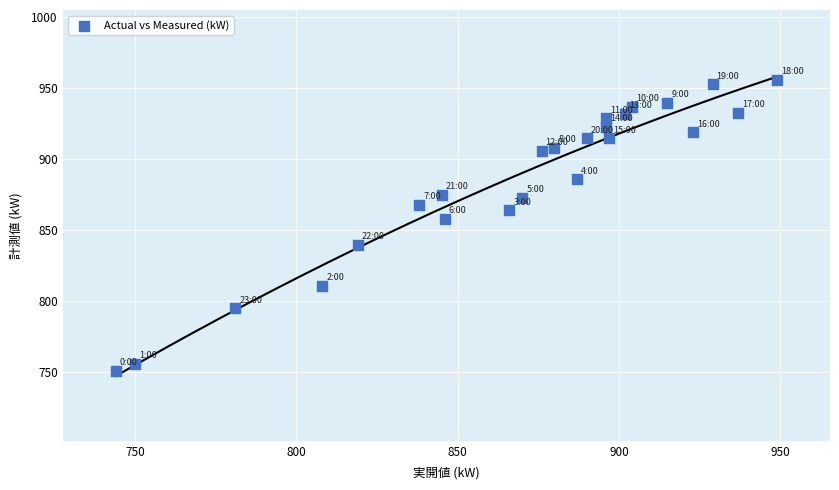

What Y value in the scatter plot is closest to 853?

858